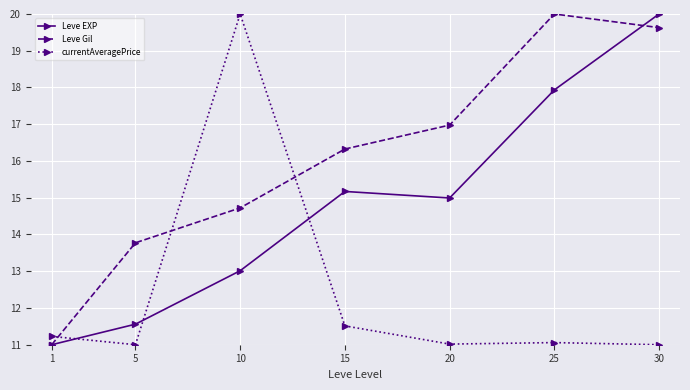

What is the smallest value displayed?

11.0